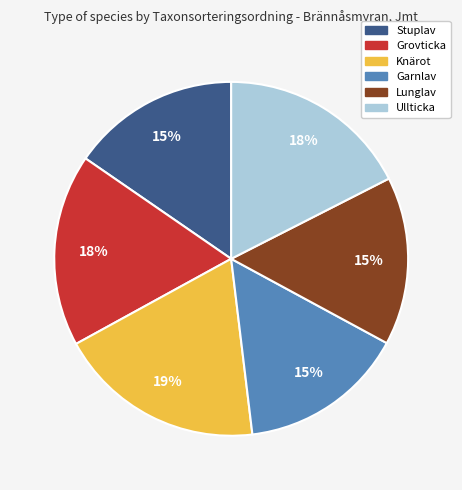

To the nearest percent, what is the average slice percentage?

17%